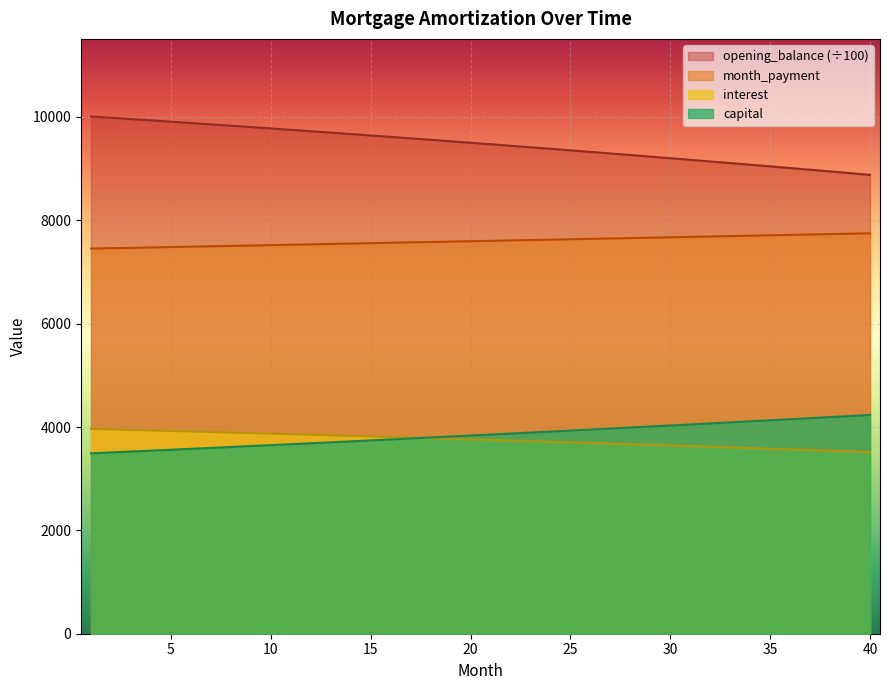

Which series changed the most between 24 and 38?

opening_balance